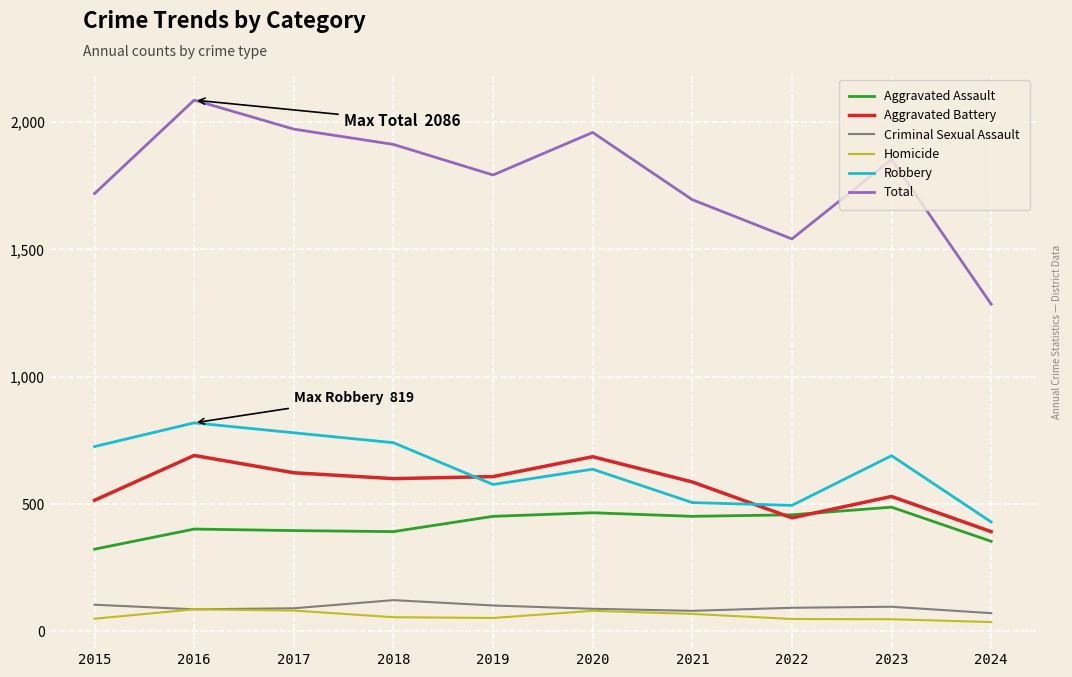

What is the spread (max minus min) of values at 2022?

1492